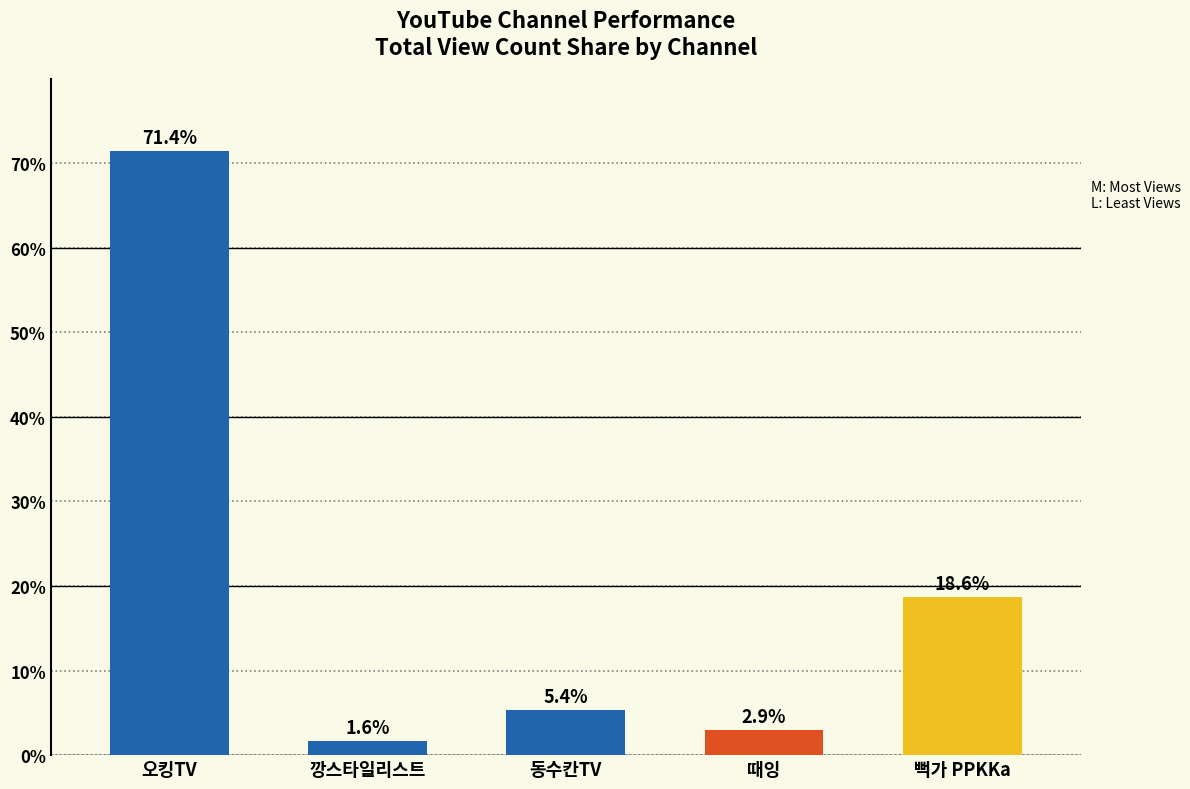

At which label does the data first exceed 5?

오킹TV